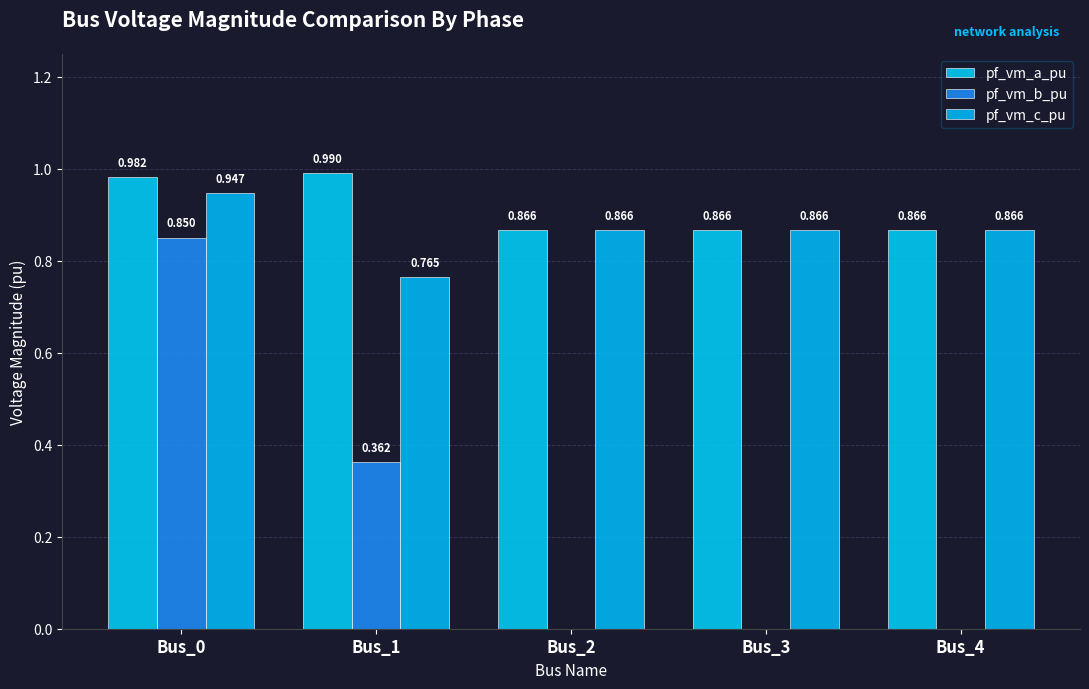

Which series has the largest total across all categories?

pf_vm_a_pu